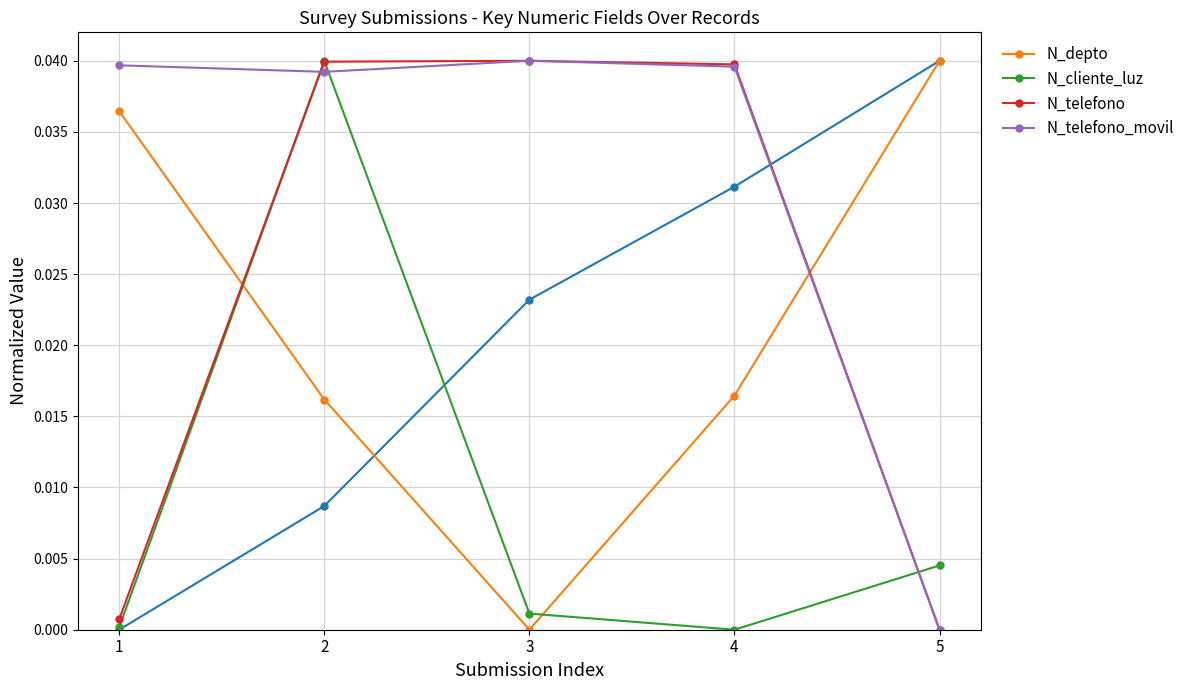

How many lines are shown in the chart?

4